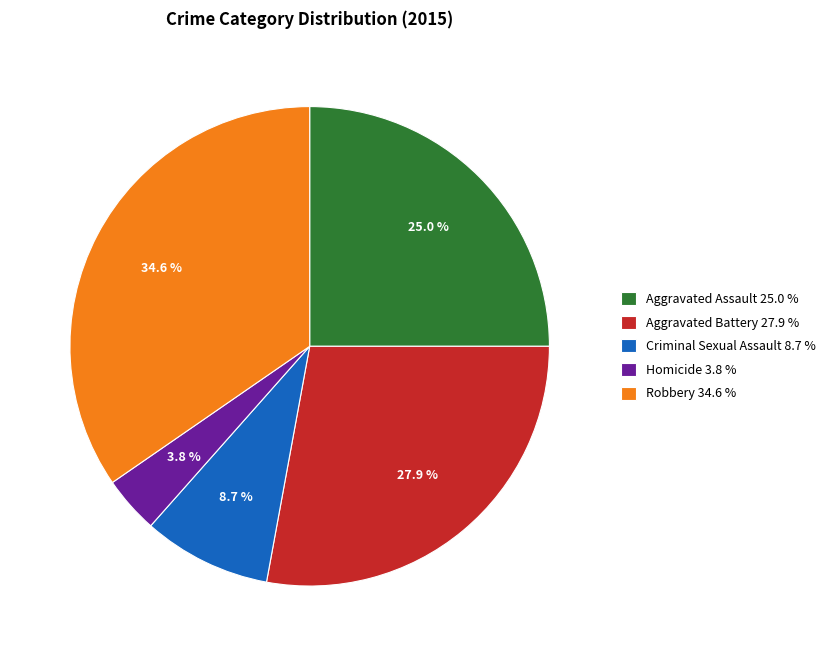

To the nearest percent, what is the difference between the Aggravated Battery and Homicide slice percentages?

24%